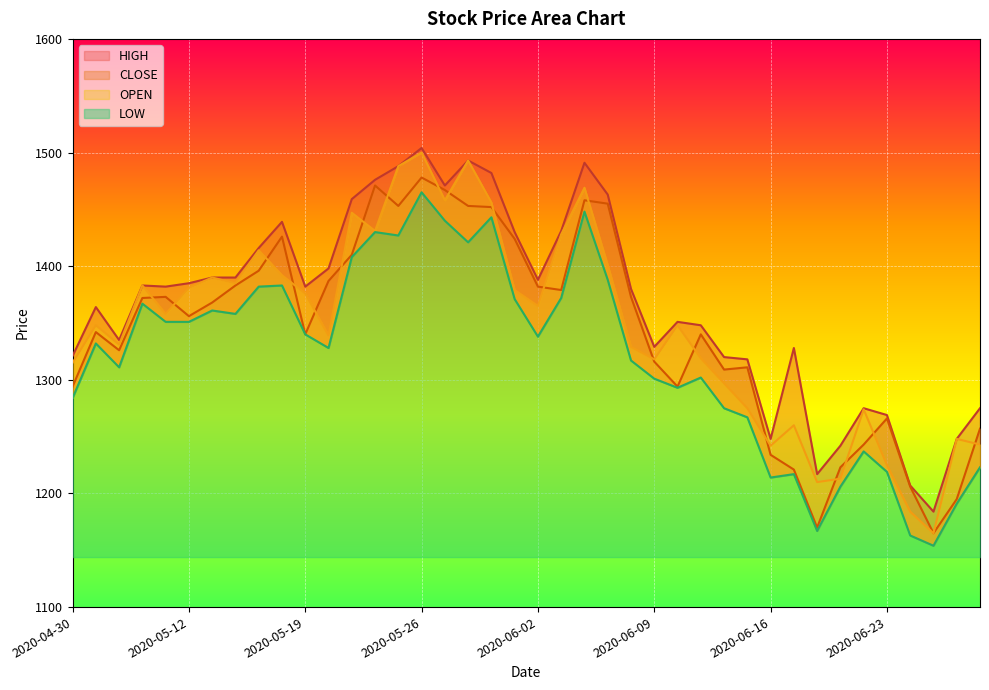

What is the spread (max minus min) of values at 2020-06-22?

38